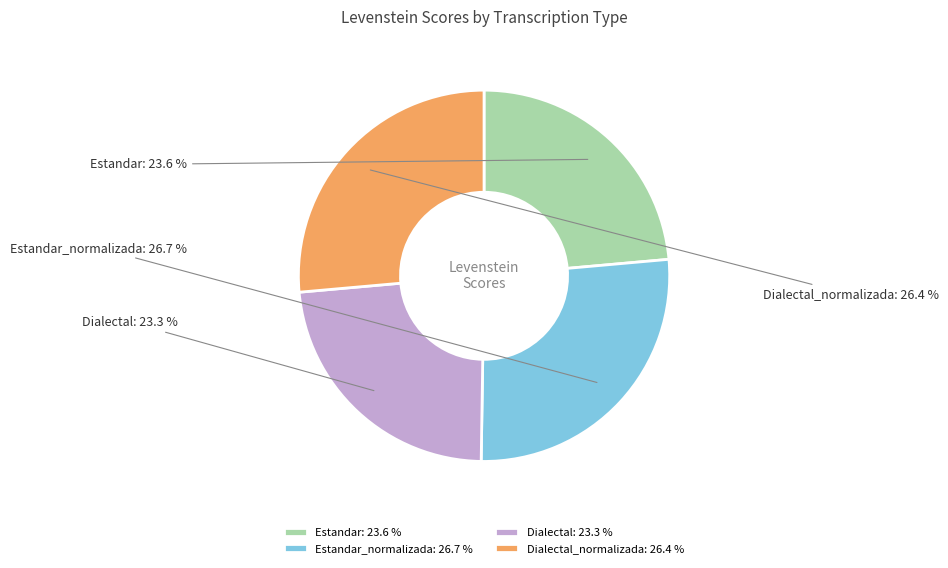

To the nearest percent, what percentage of the pie is Dialectal_normalizada?

26%